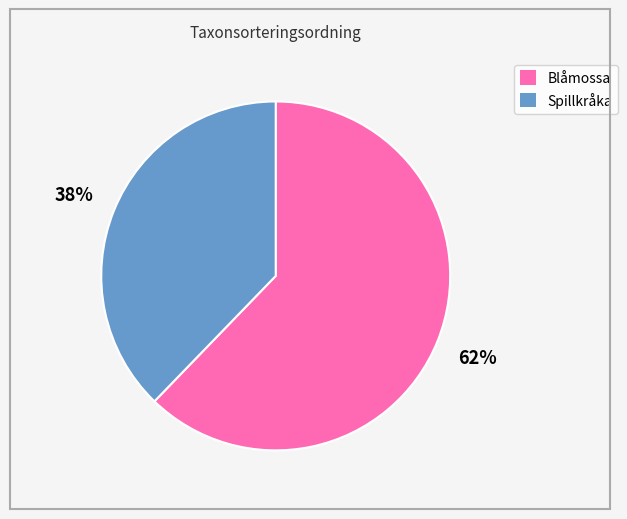

Count the number of slices in the pie.

2